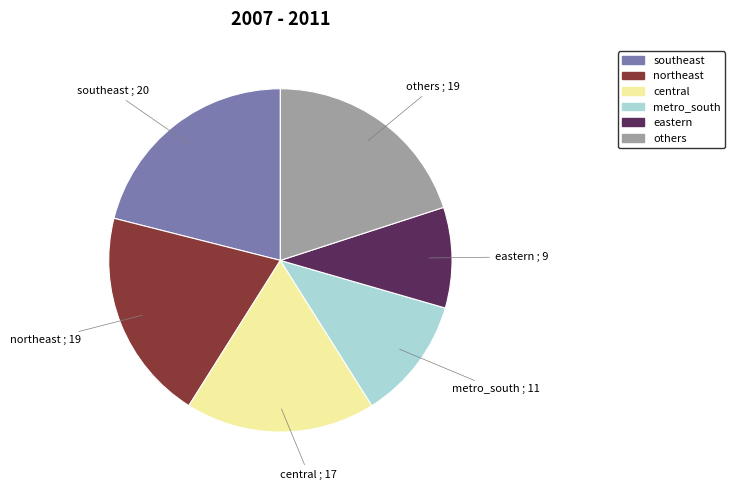

Is there a majority slice in this chart?

No